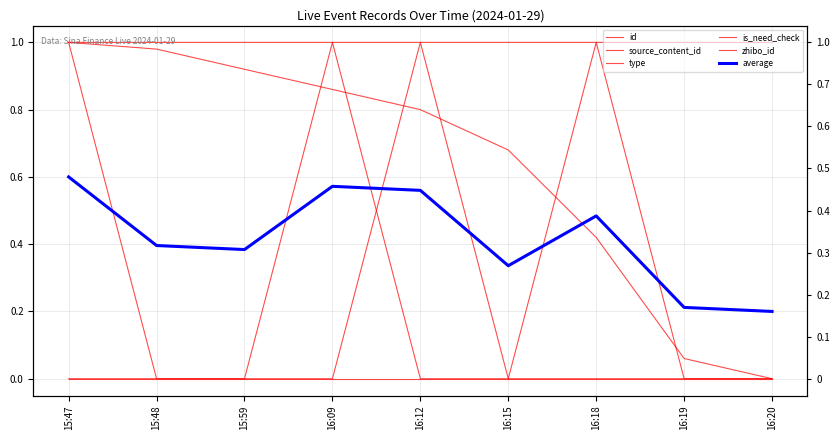

What are all the series names shown in the legend?

id, source_content_id, type, is_need_check, zhibo_id, average